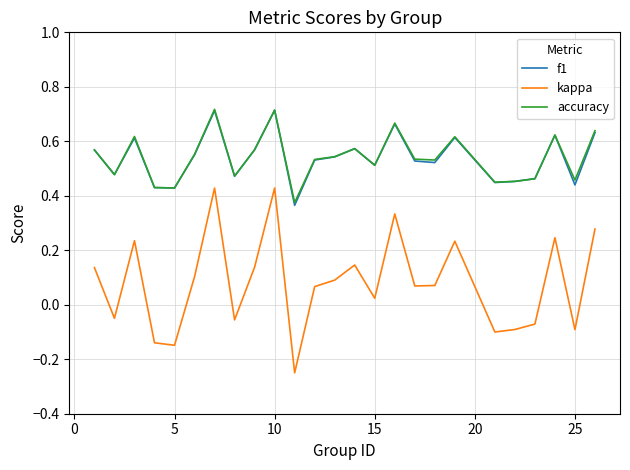

True or false: kappa and f1 intersect in this chart.

False